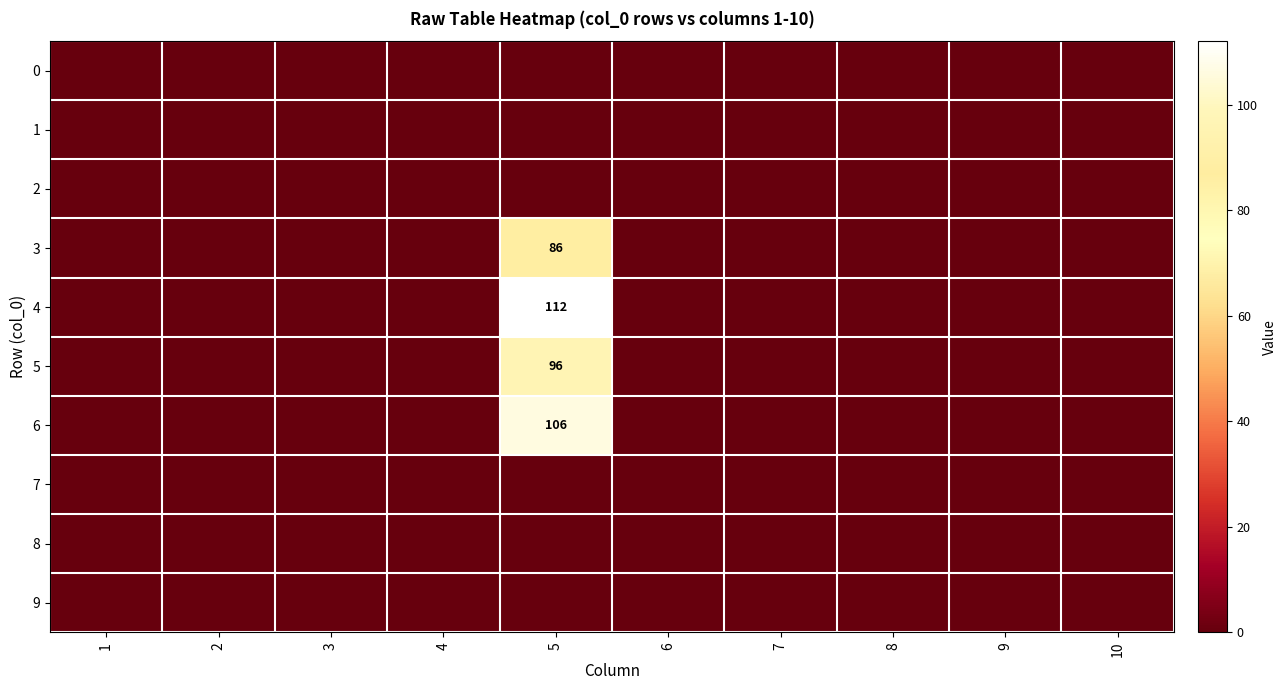

Which category has the highest value in the 2 series?

1